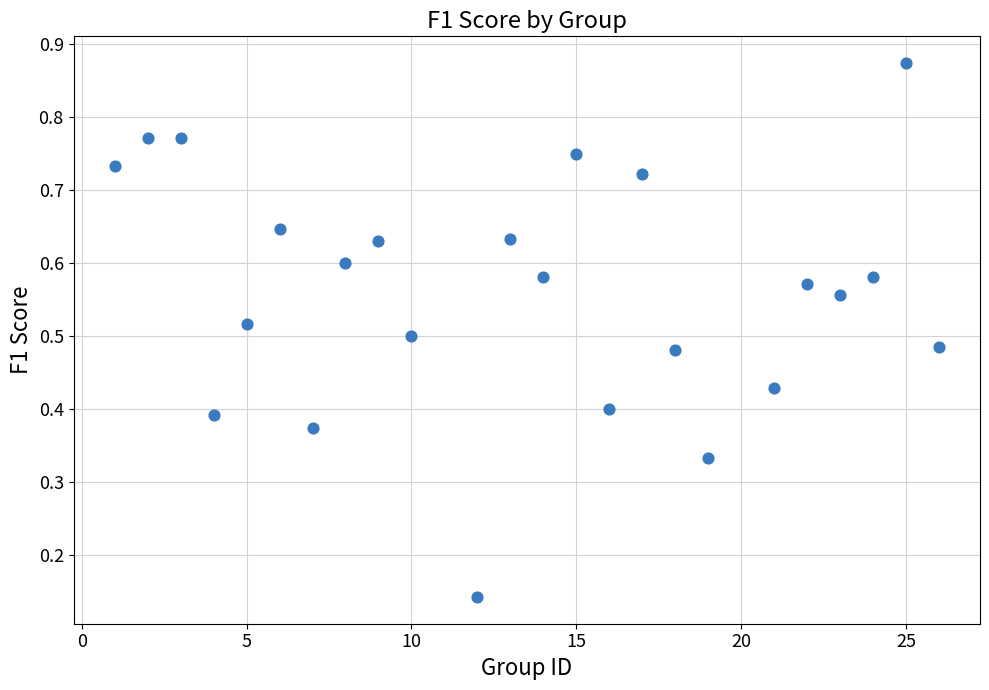

What is the range of X values (max minus min)?

25.0